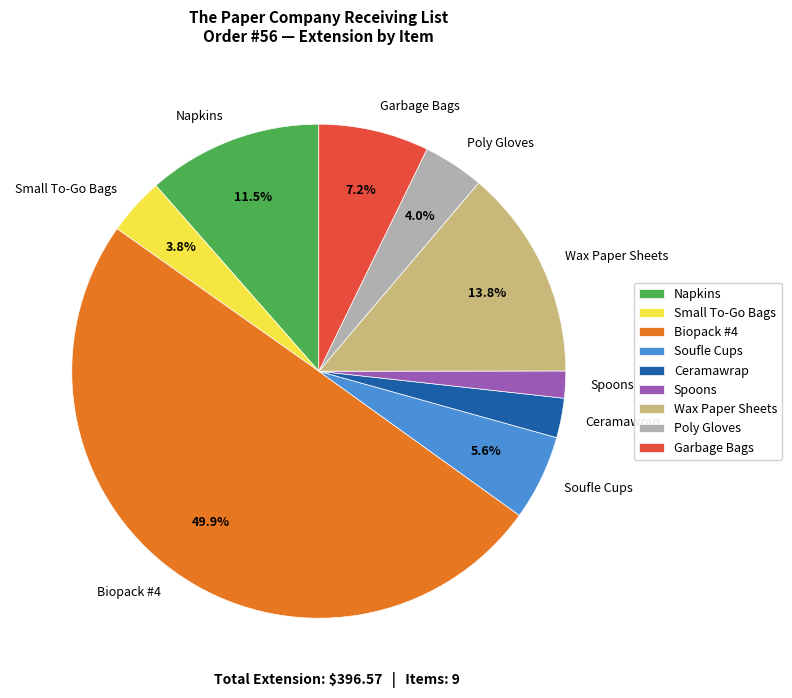

To the nearest percent, what percentage of the pie is Biopack #4?

50%